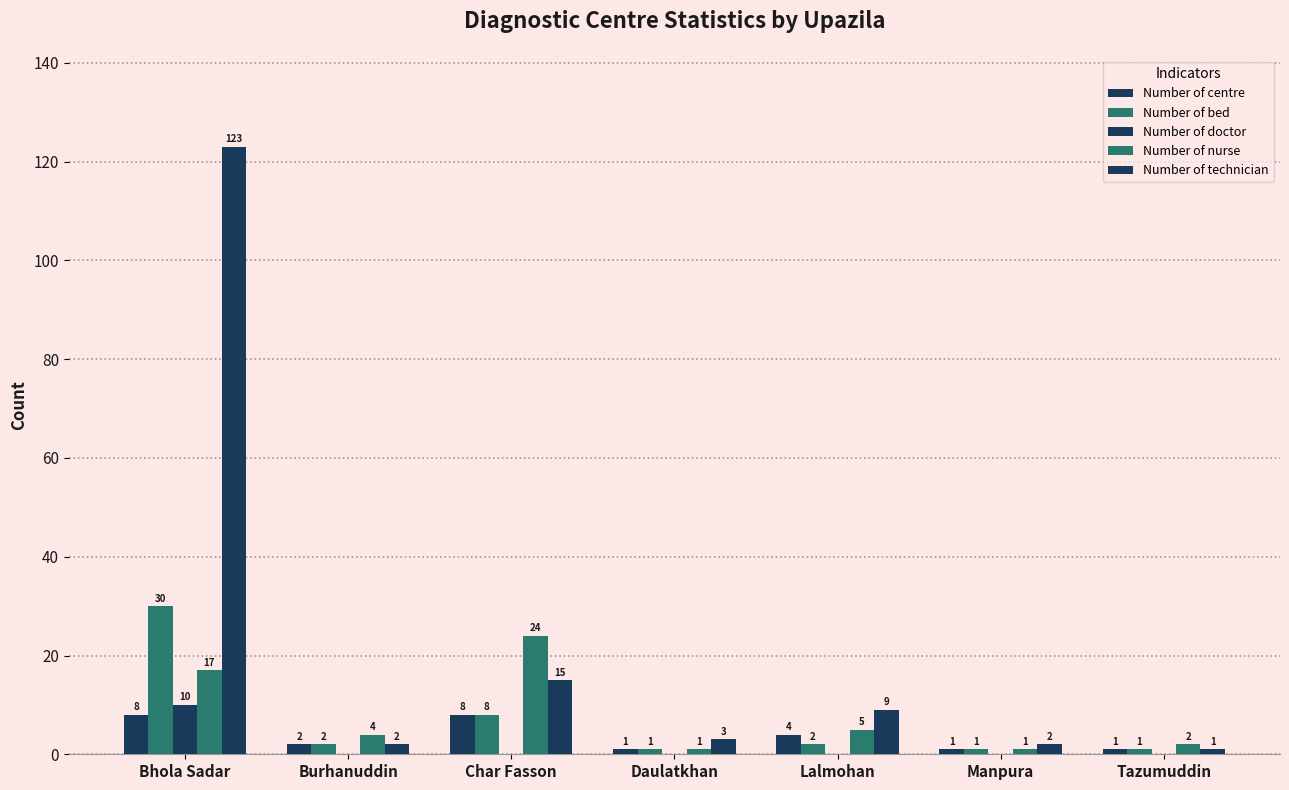

Count the number of categories in the chart.

7